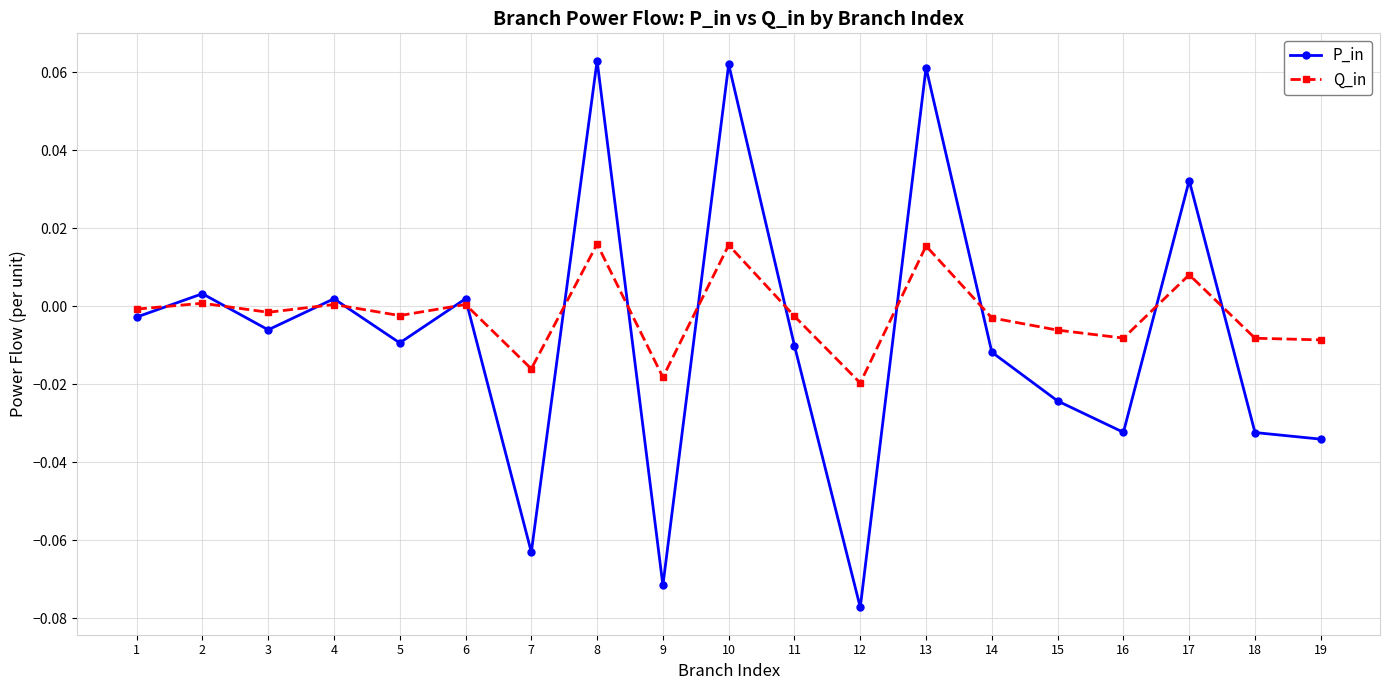

True or false: P_in and Q_in intersect in this chart.

True